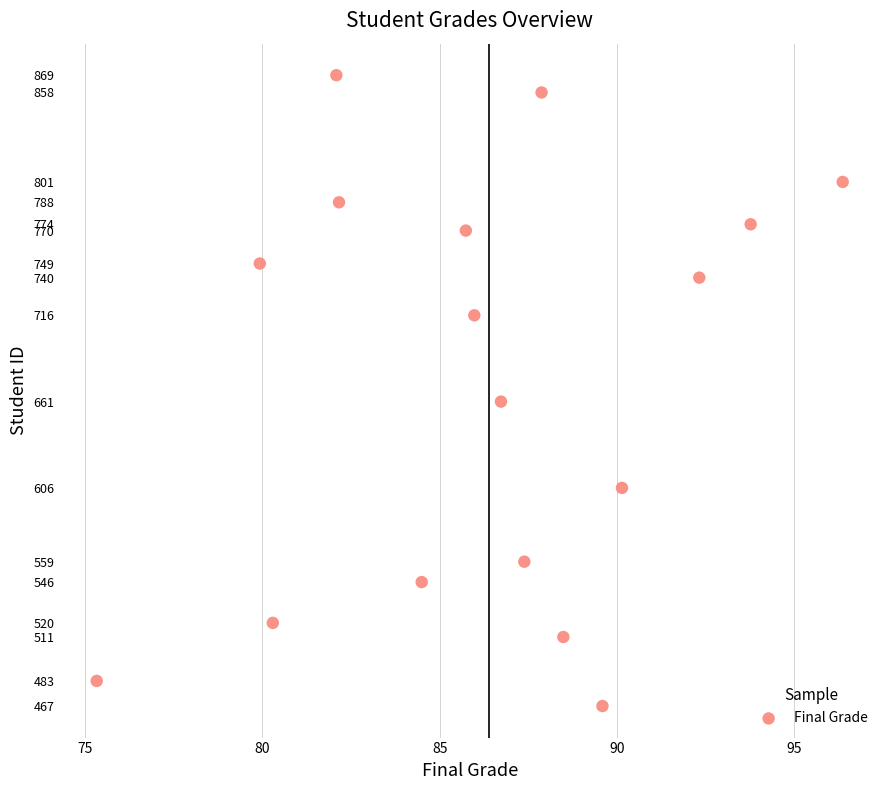

What Y value in the scatter plot is closest to 668?

661